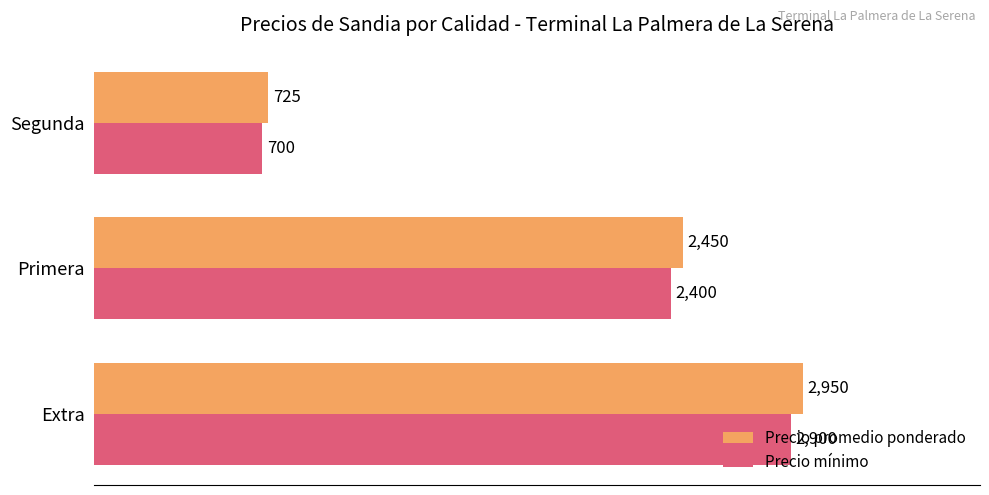

Between Primera and Segunda, which series saw the biggest shift?

Precio promedio ponderado